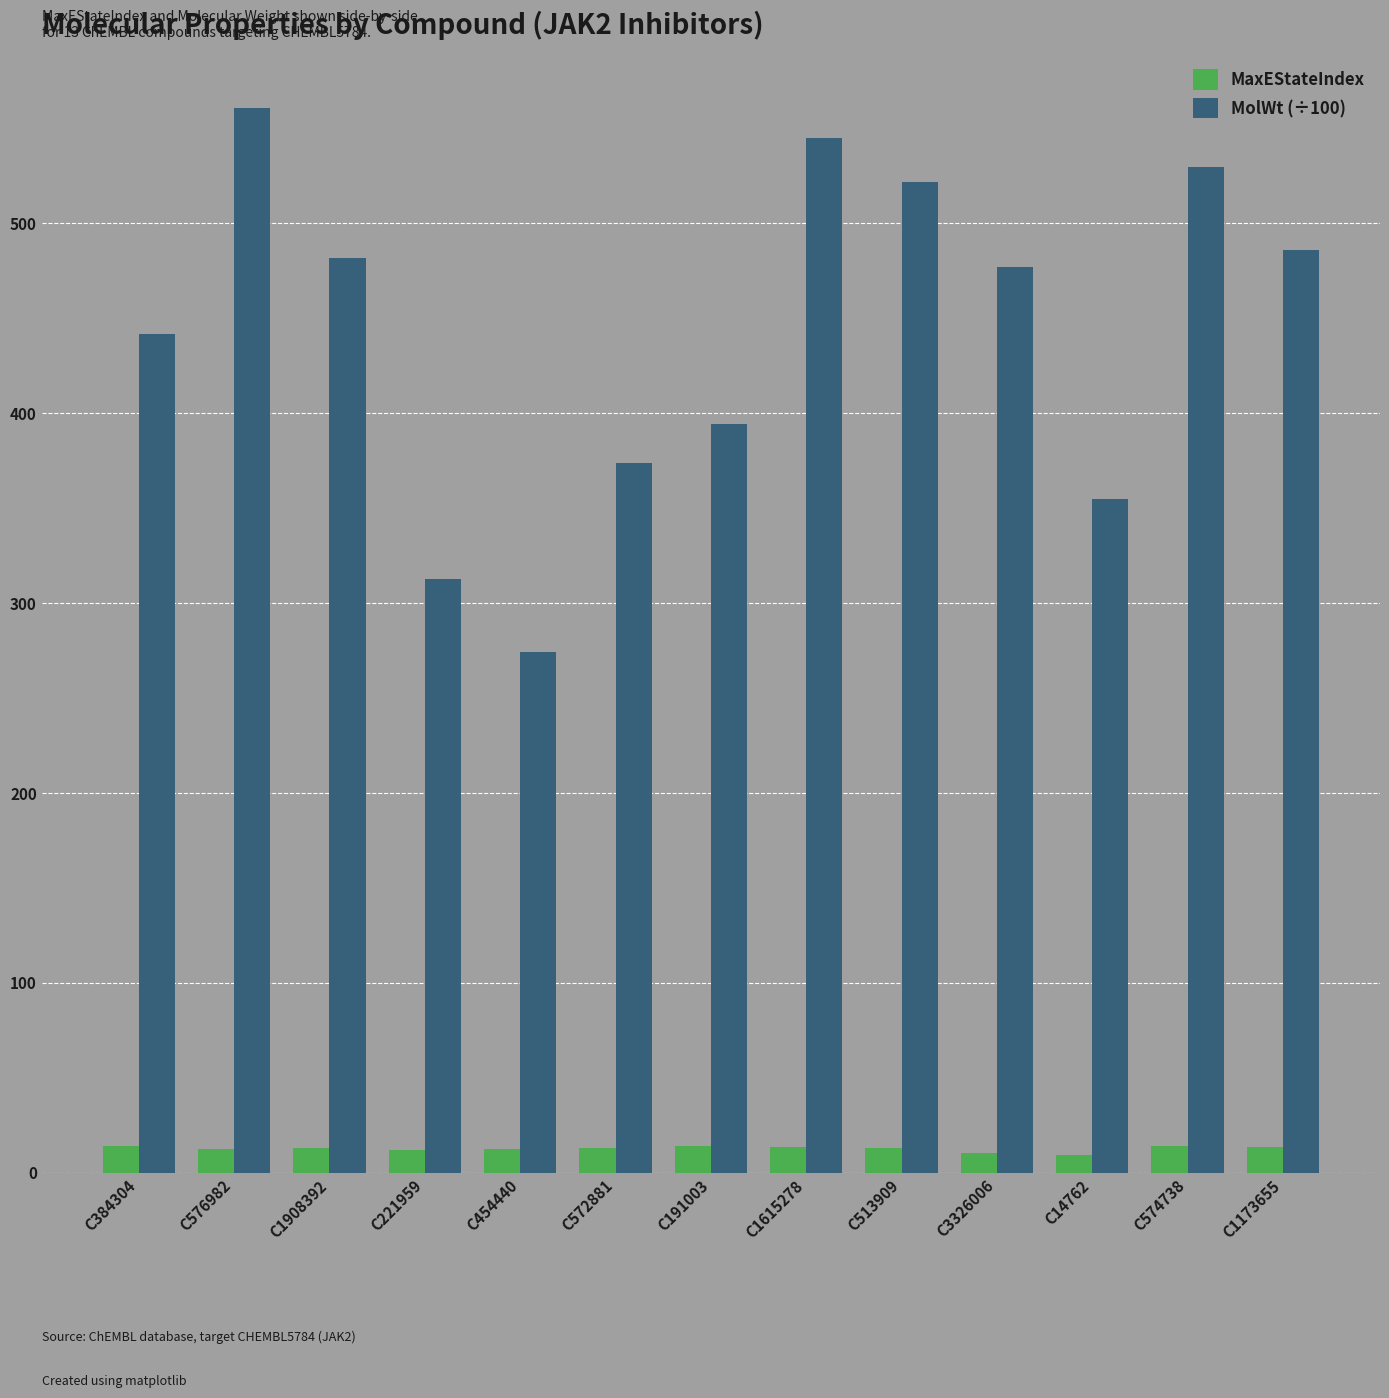

How many data points in MolWt (÷100) are above 476?

7